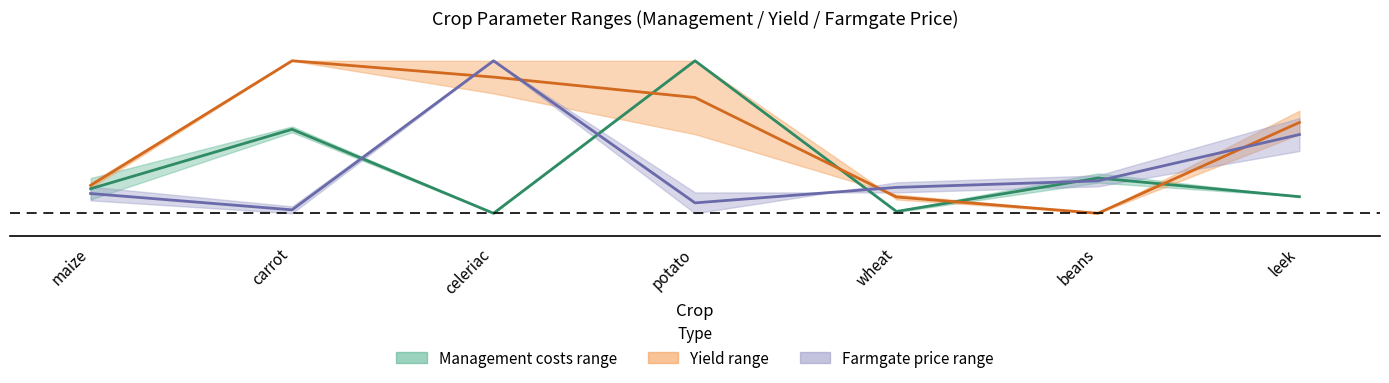

Reading left to right, transcribe all the data shown in this chart.

lower: 0.2	0.6	0.0	1.0	0.0	0.2	0.1
yield_lower: 0.2	1.0	0.9	0.8	0.1	0.0	0.6
value_lower: 0.1	0.0	1.0	0.1	0.2	0.2	0.5